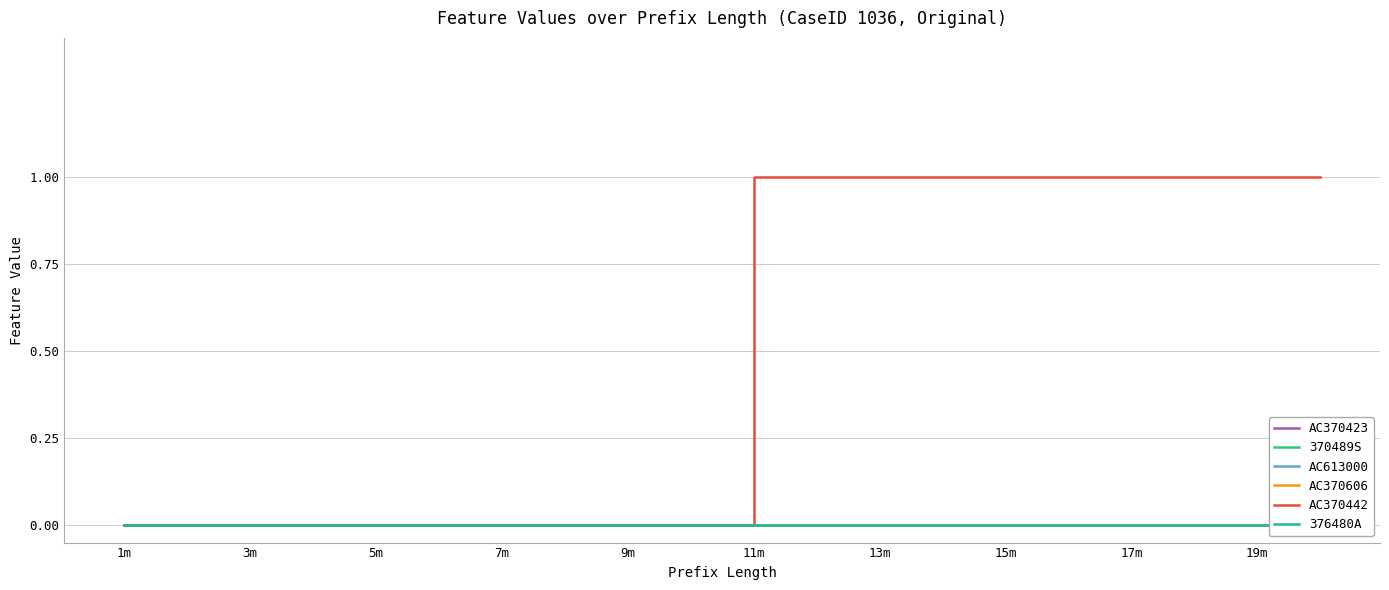

Which series has the largest range (max minus min)?

AC370442